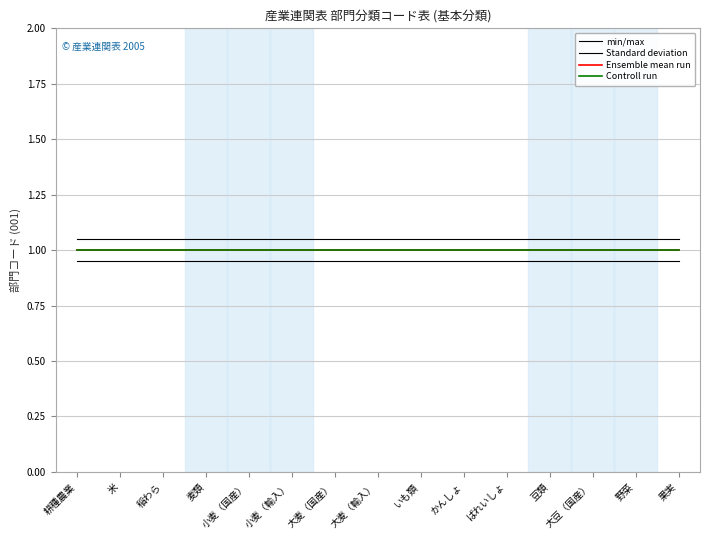

Does the chart have visible grid lines?

Yes